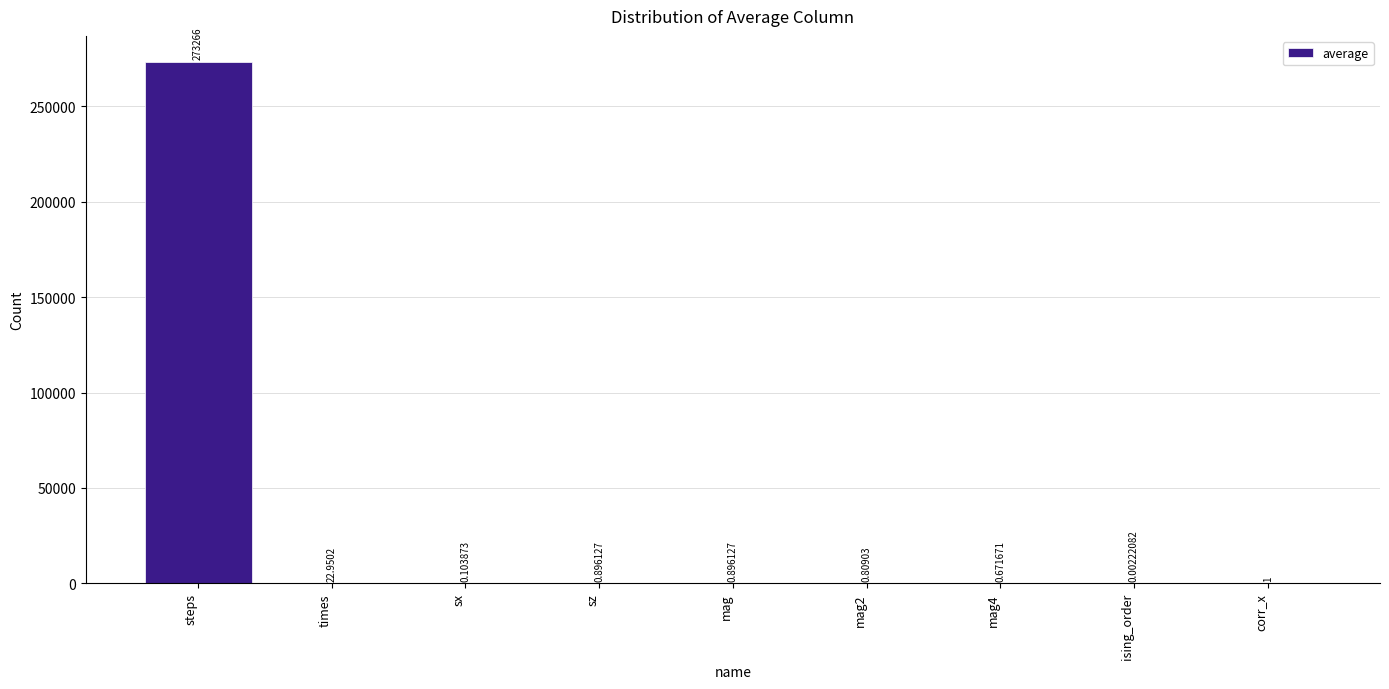

How many series are shown in this chart?

1